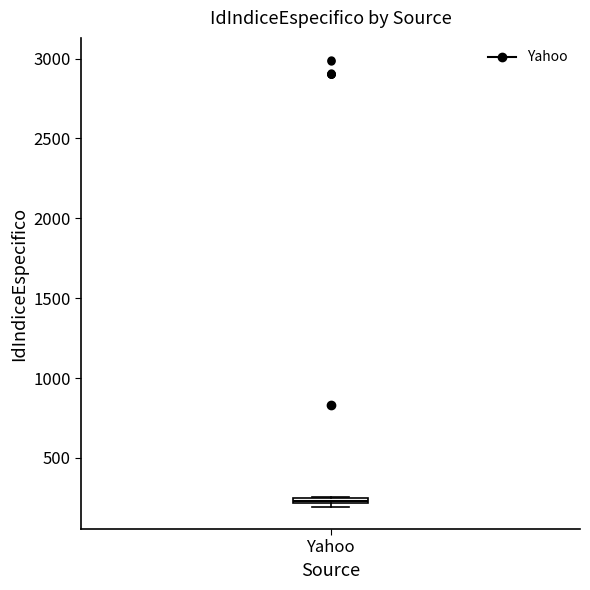

Where is the upper edge of the box for Yahoo on the y-axis? The values are not printed on the chart, so give them approximately, as read against the axis.

250